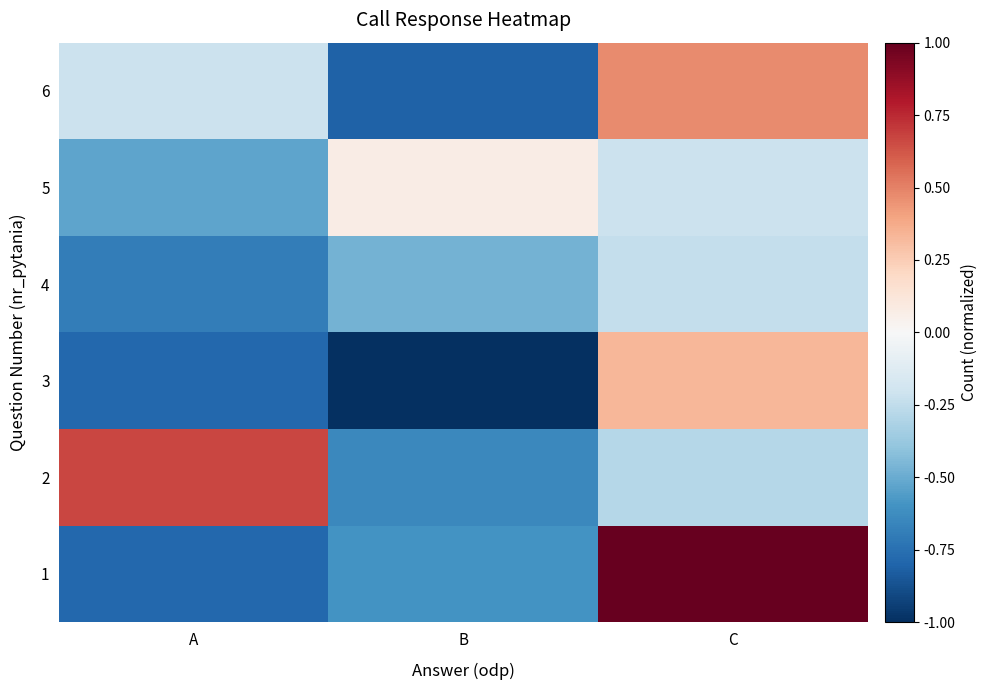

Reading right to left, what are all the values shown in this chart?

1: C=1.0	B=-0.6	A=-0.8
2: C=-0.3	B=-0.6	A=0.7
3: C=0.3	B=-1.0	A=-0.8
4: C=-0.2	B=-0.5	A=-0.7
5: C=-0.2	B=0.1	A=-0.5
6: C=0.5	B=-0.8	A=-0.2